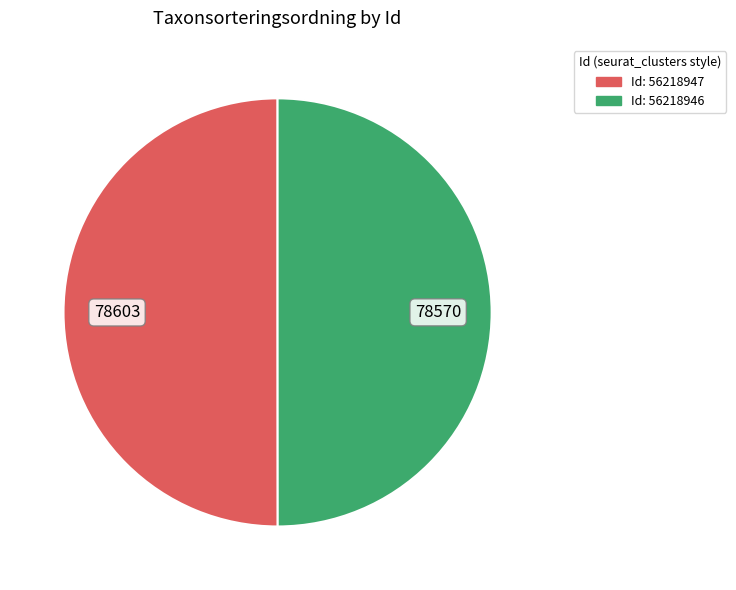

How many slices are in this pie chart?

2